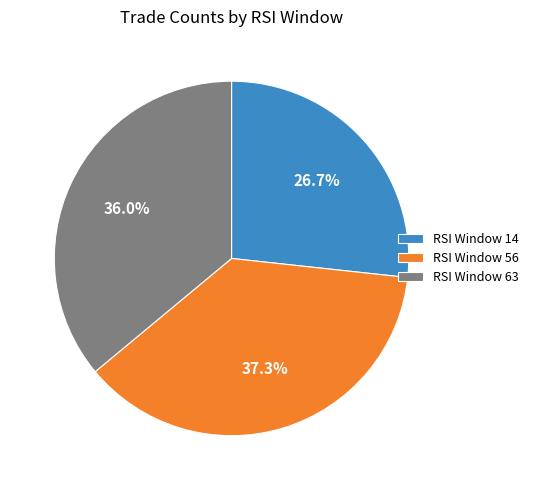

Count the number of slices in the pie.

3